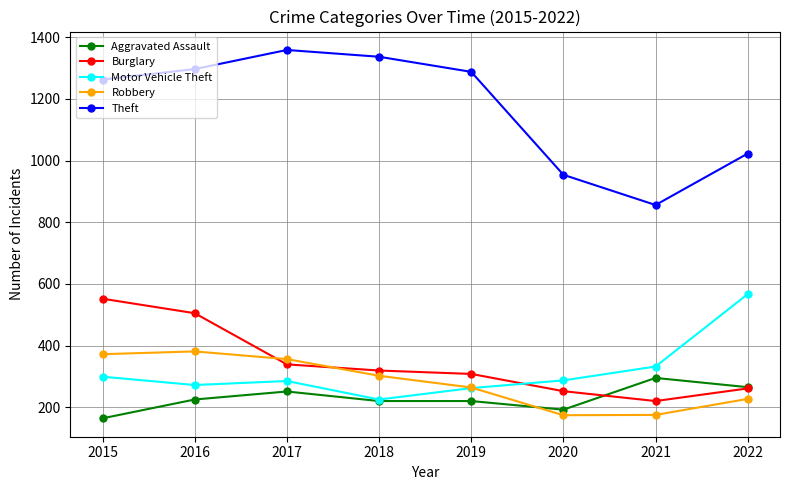

What is the total value across all series at 2015?

2650